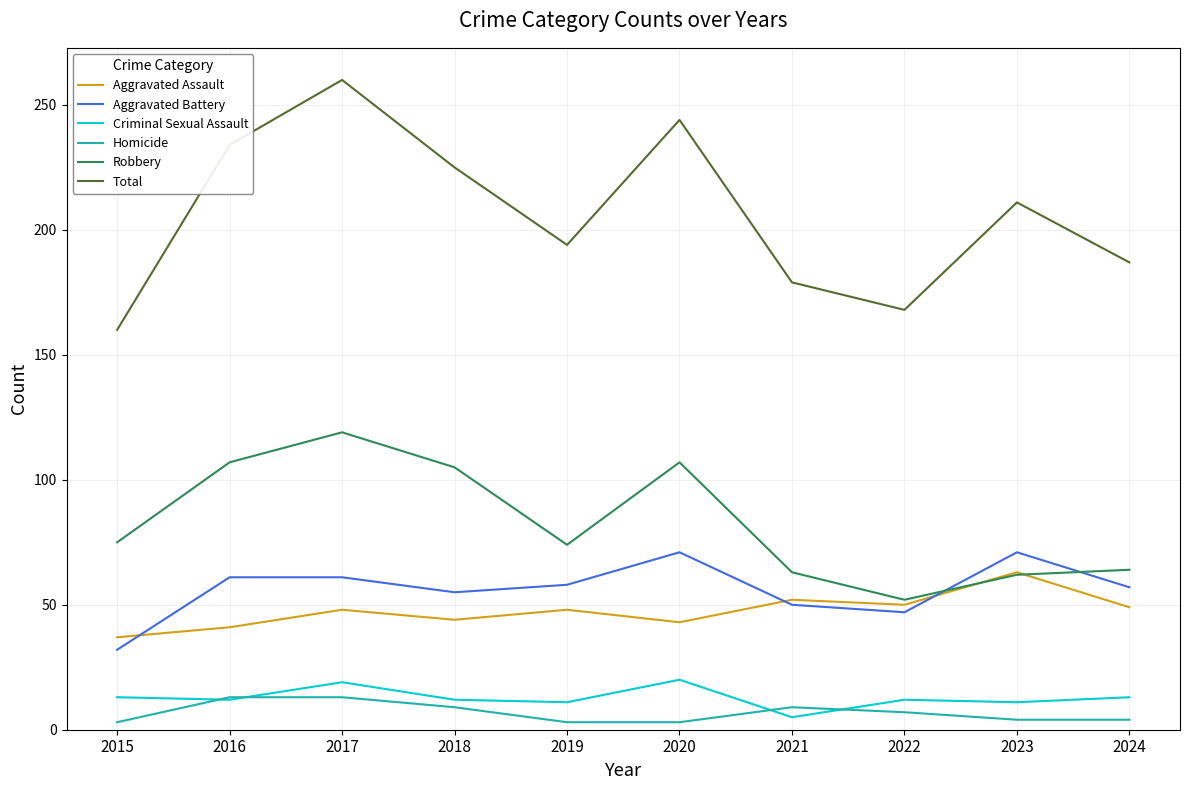

Is it true that Total equals 348 at 2023?

False